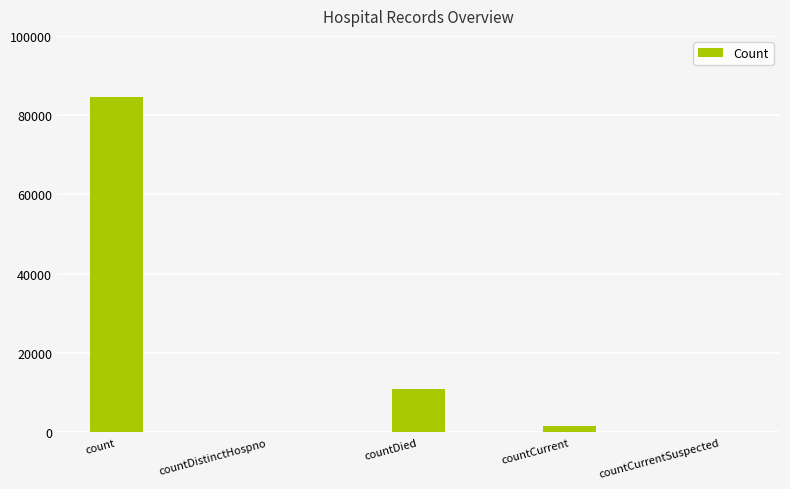

Which has a higher value, countCurrent or count?

count